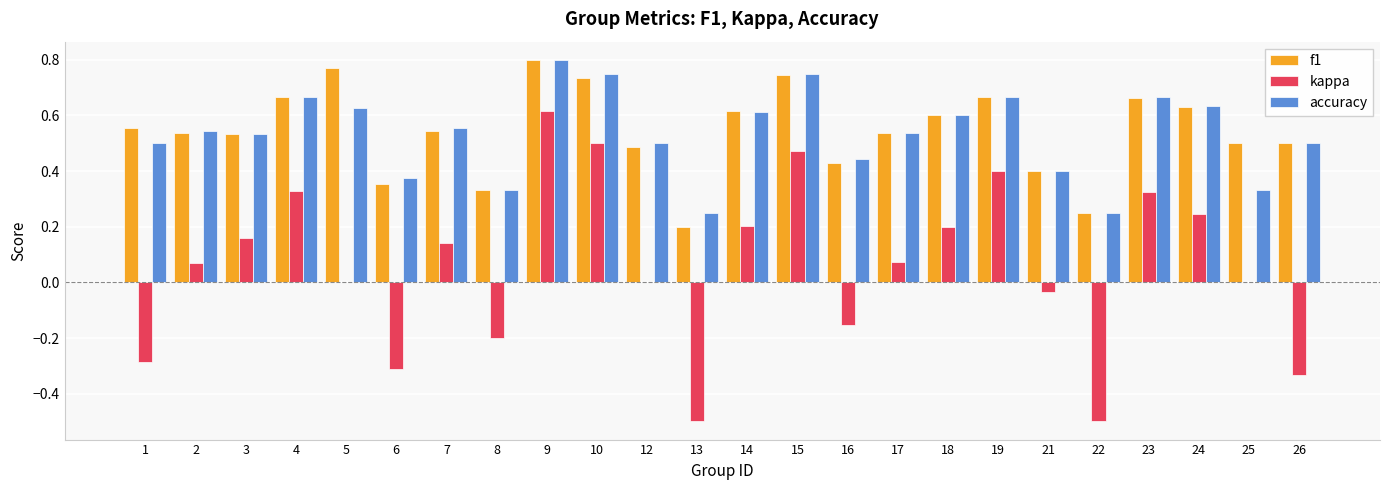

Which series changed the most between 7 and 21?

kappa